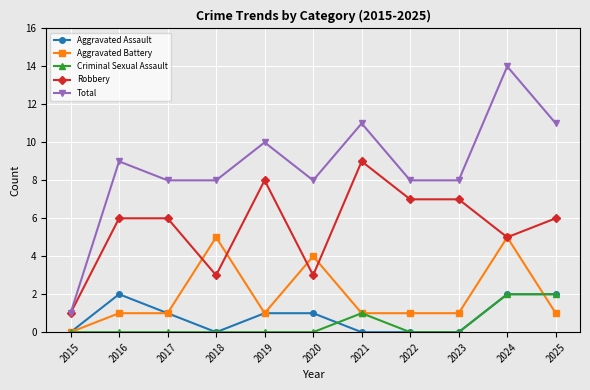

True or false: Total and Aggravated Assault cross at least once.

False